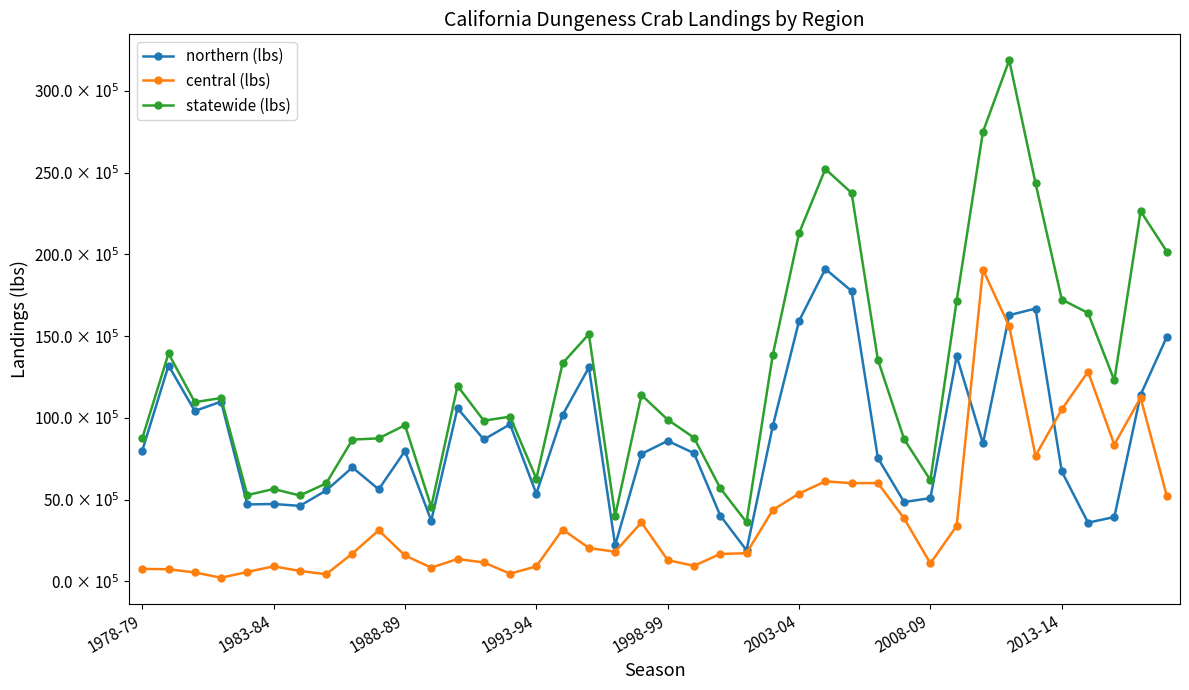

Does the chart have visible grid lines?

No